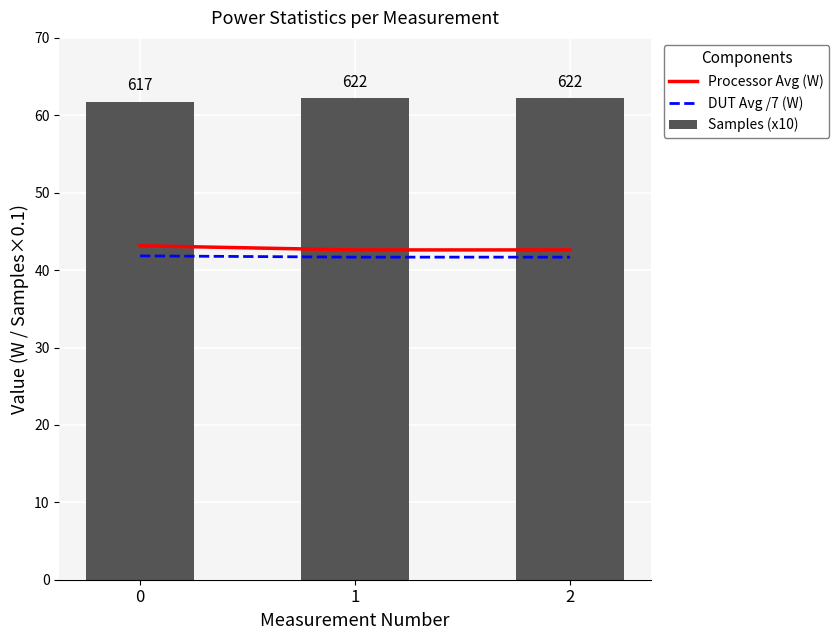

Rank the series by their maximum value, from highest to lowest.

Samples (x10), Processor Avg (W), DUT Avg /7 (W)